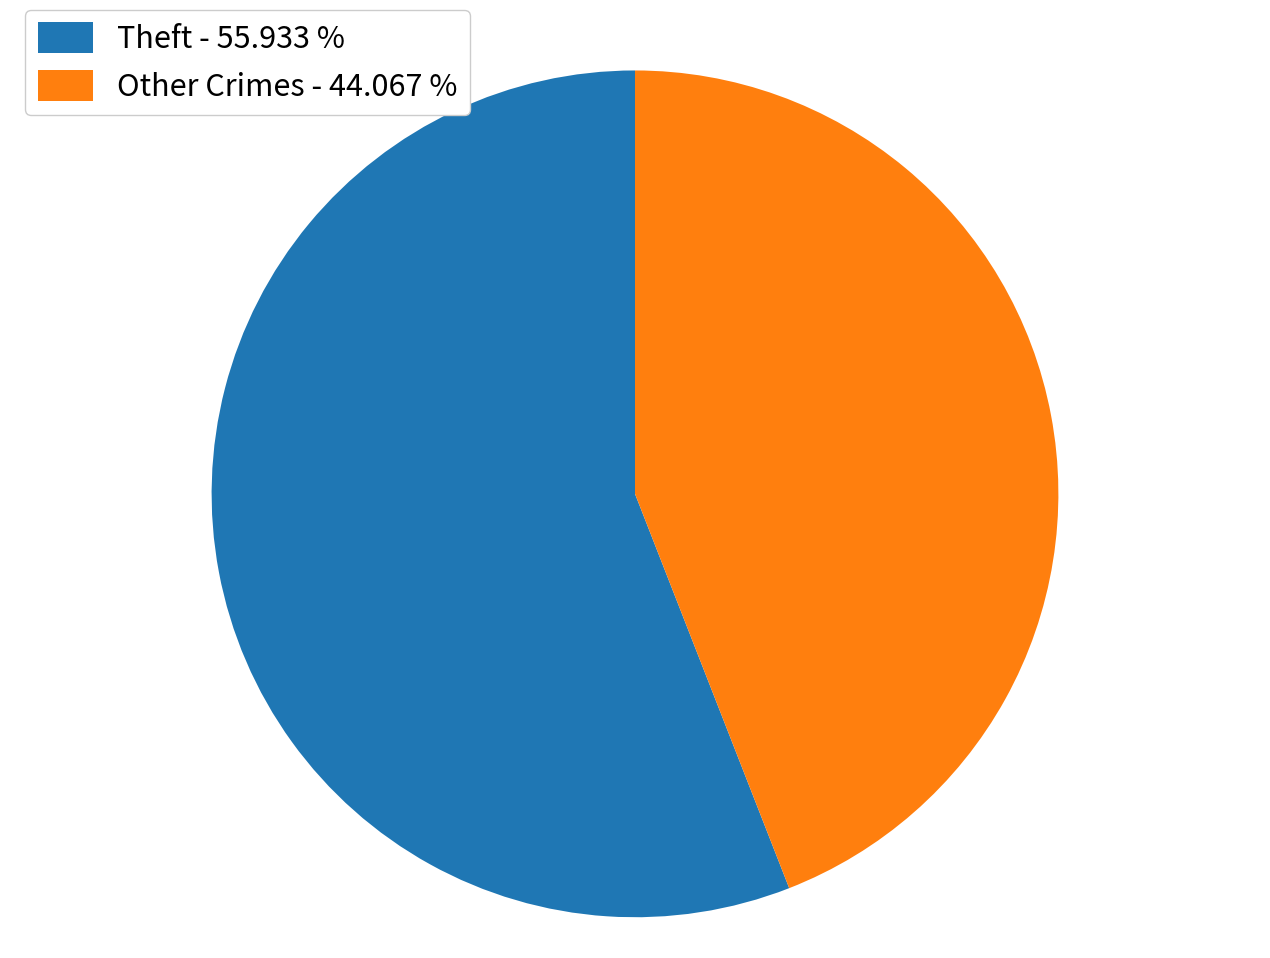

Do Theft - 55.933 % and Other Crimes - 44.067 % together represent more than half of the pie?

Yes